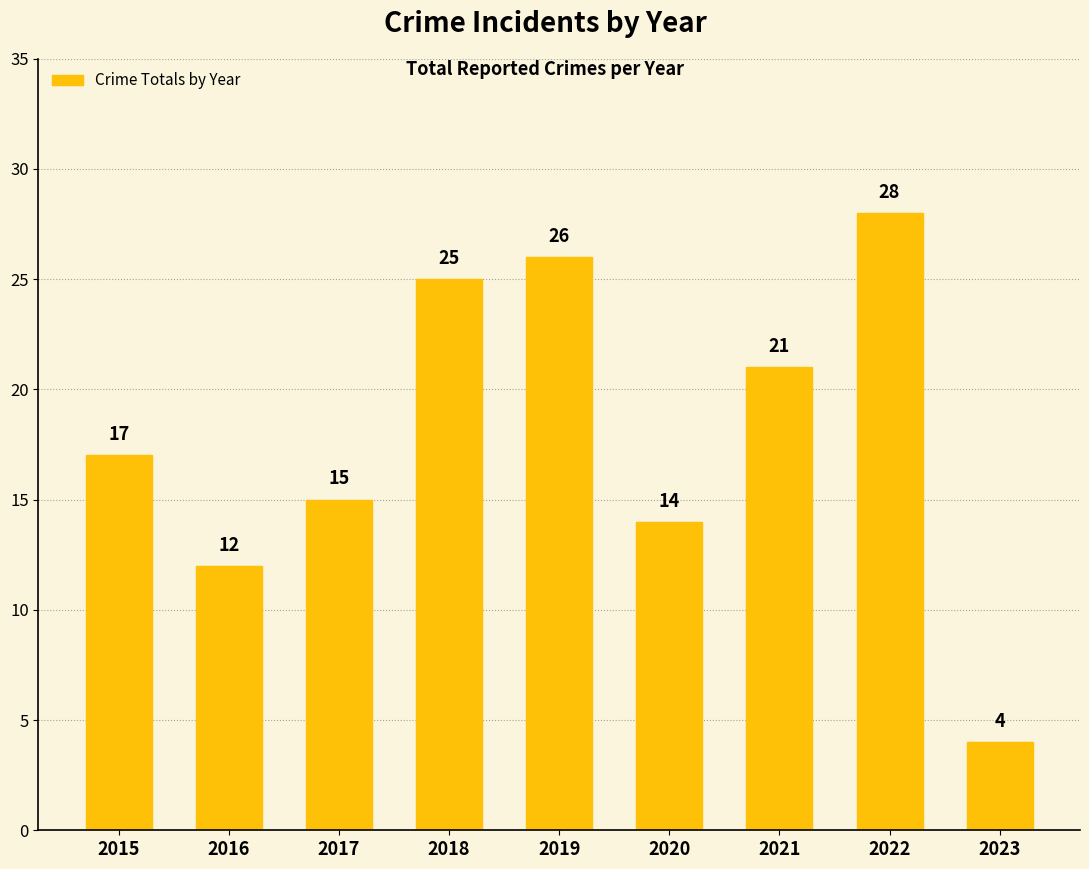

Which category has the lowest value across all series?

2023